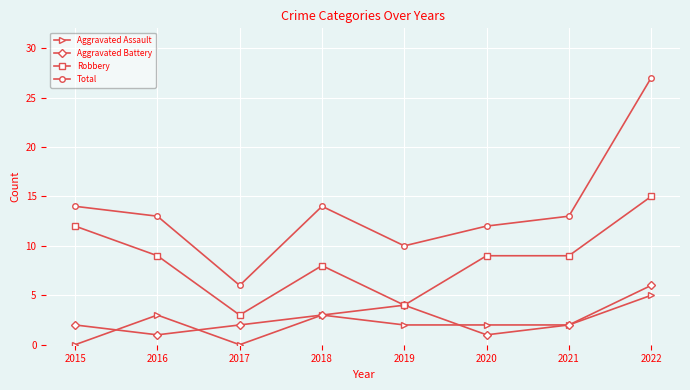

Does the chart display data point markers on the line(s)?

Yes